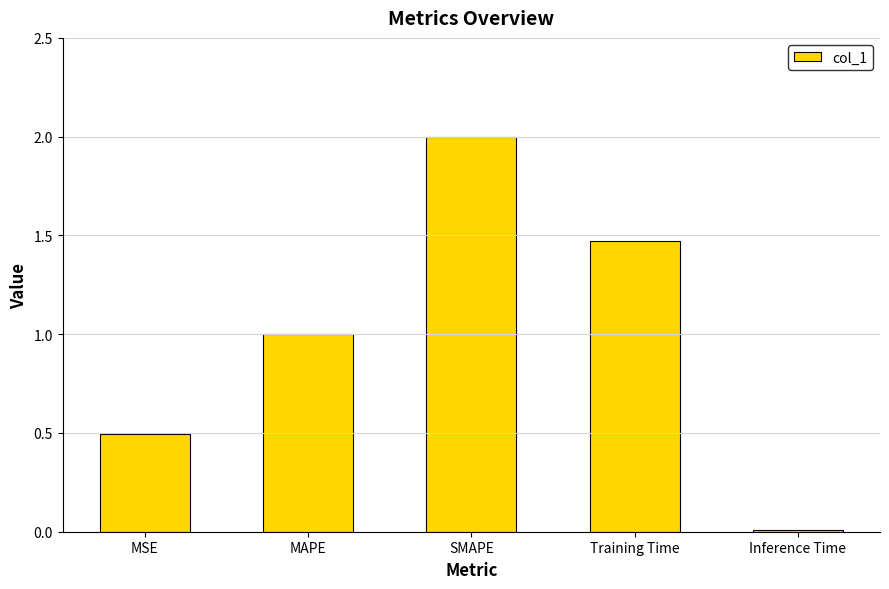

What is the value of the 3rd bar from the left?

2.0